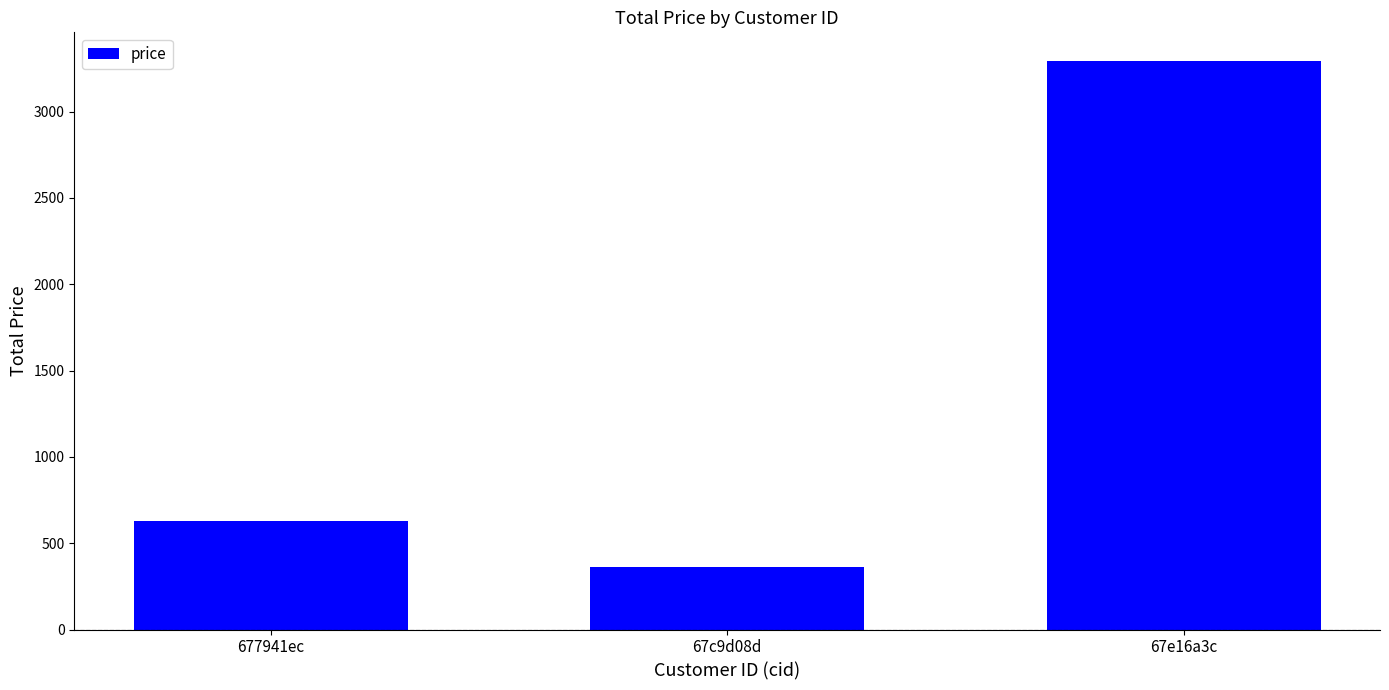

Rank the categories by value from lowest to highest.

67c9d08d, 677941ec, 67e16a3c